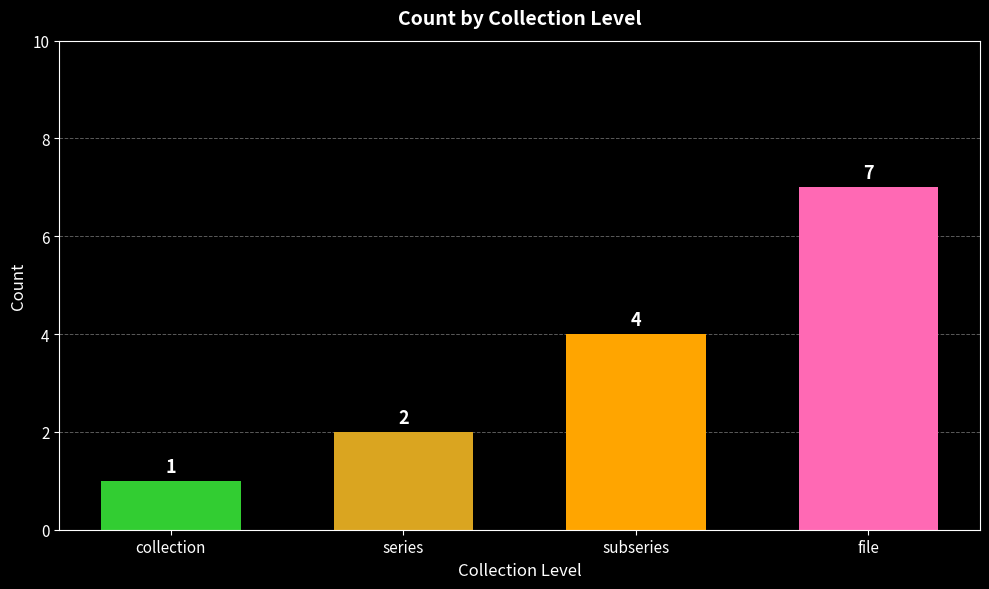

What is the difference between the maximum and minimum values?

6